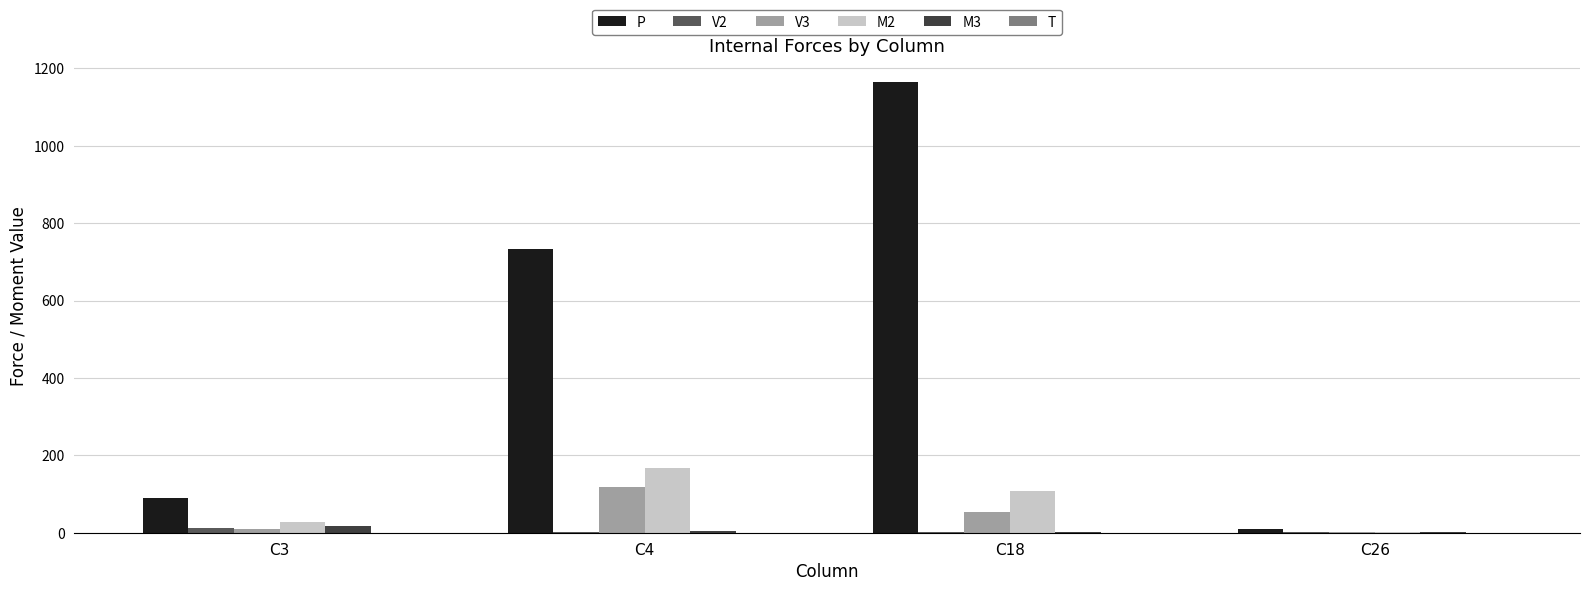

What is the greatest value displayed?

1164.6